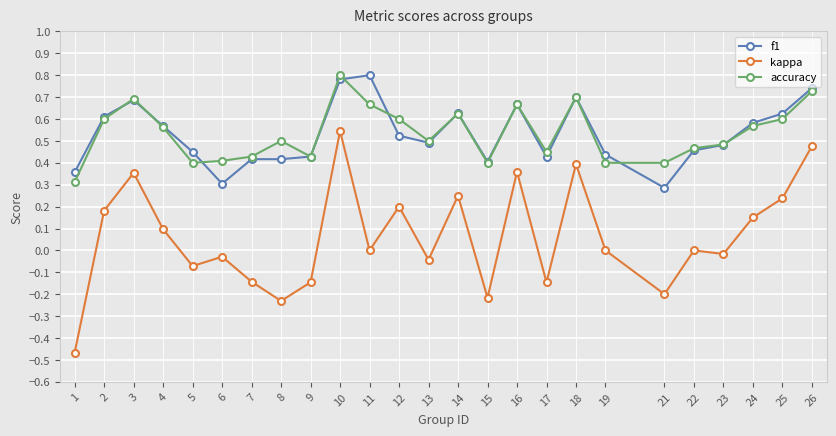

In accuracy, how many points are higher than both neighbors (excluding endpoints)?

6